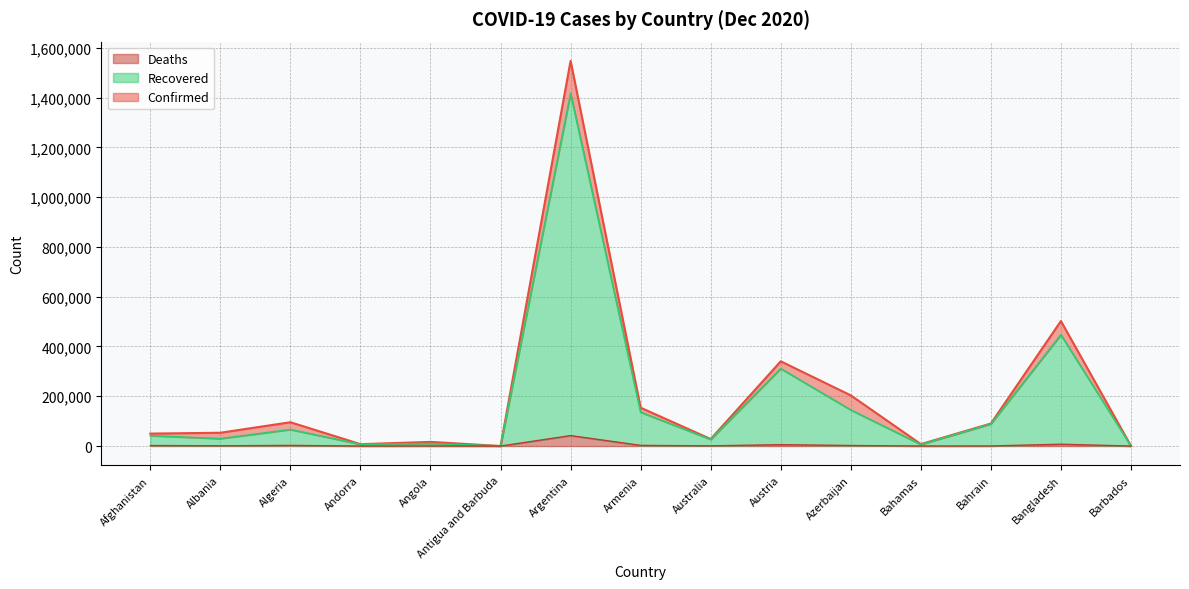

What is the difference between the Deaths values at Austria and Bahamas?

5271